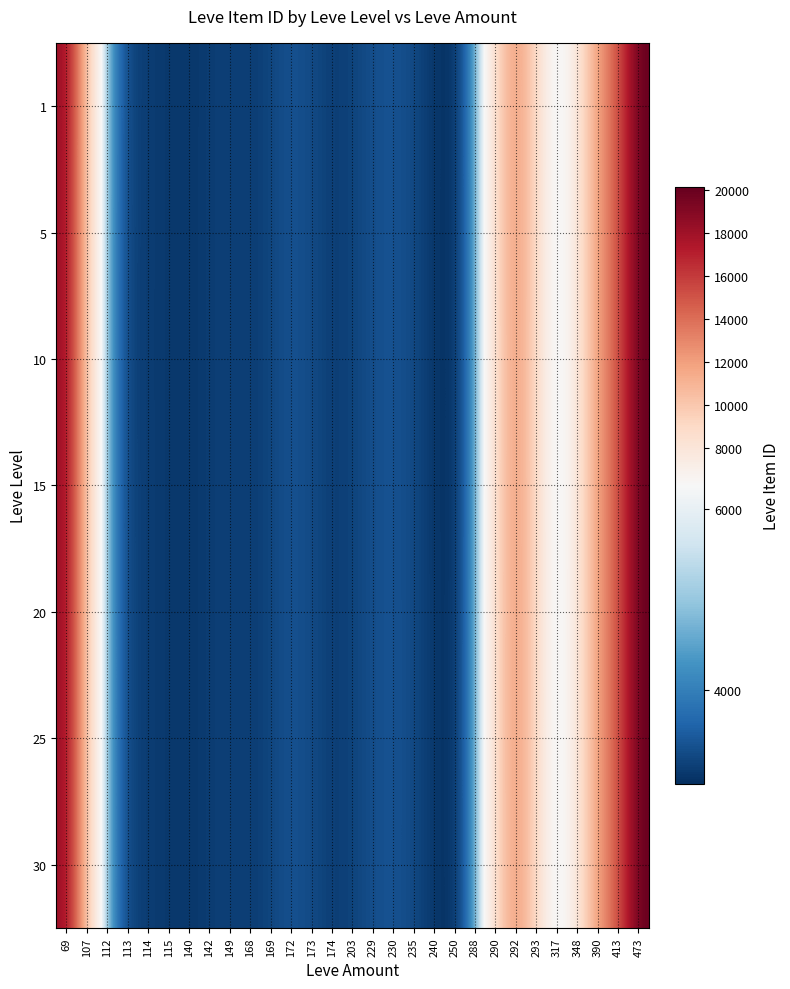

Between 203 and 149, which is larger?

203